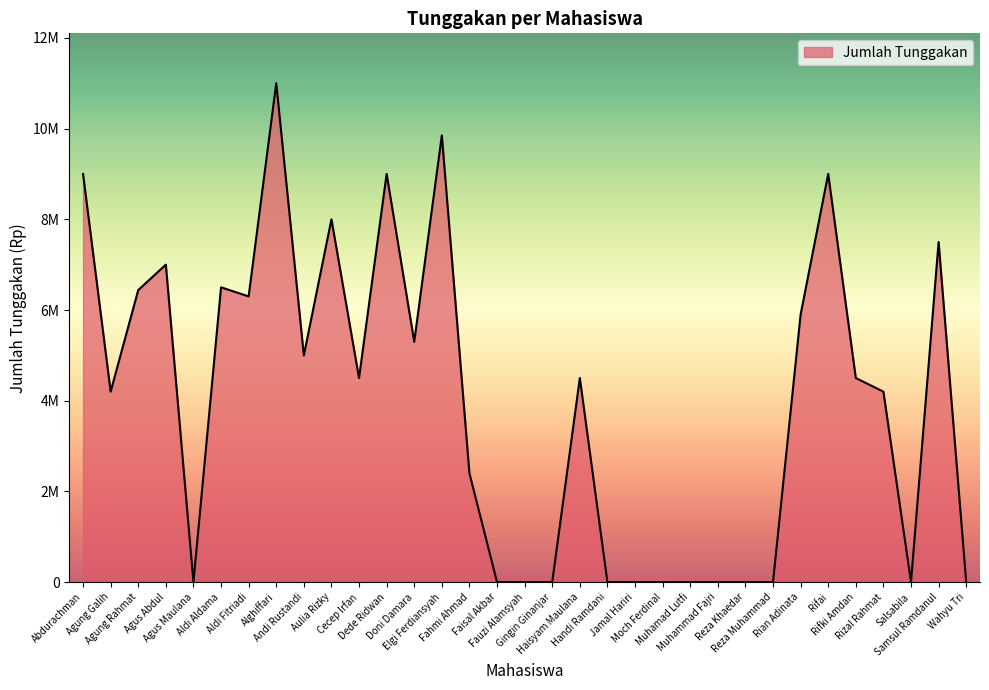

At which label is the value closest to 5500000?

Doni Damara